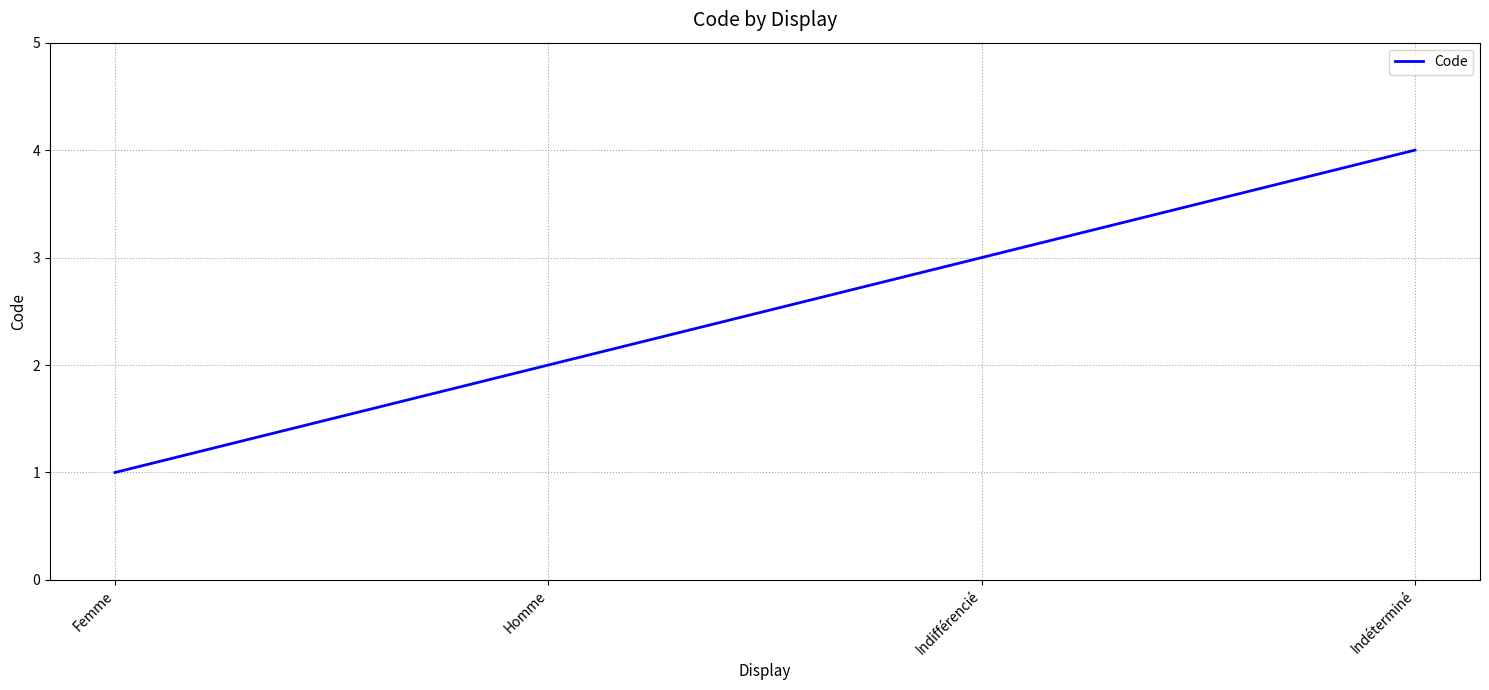

What is the change in value from Femme to Indifférencié?

+2